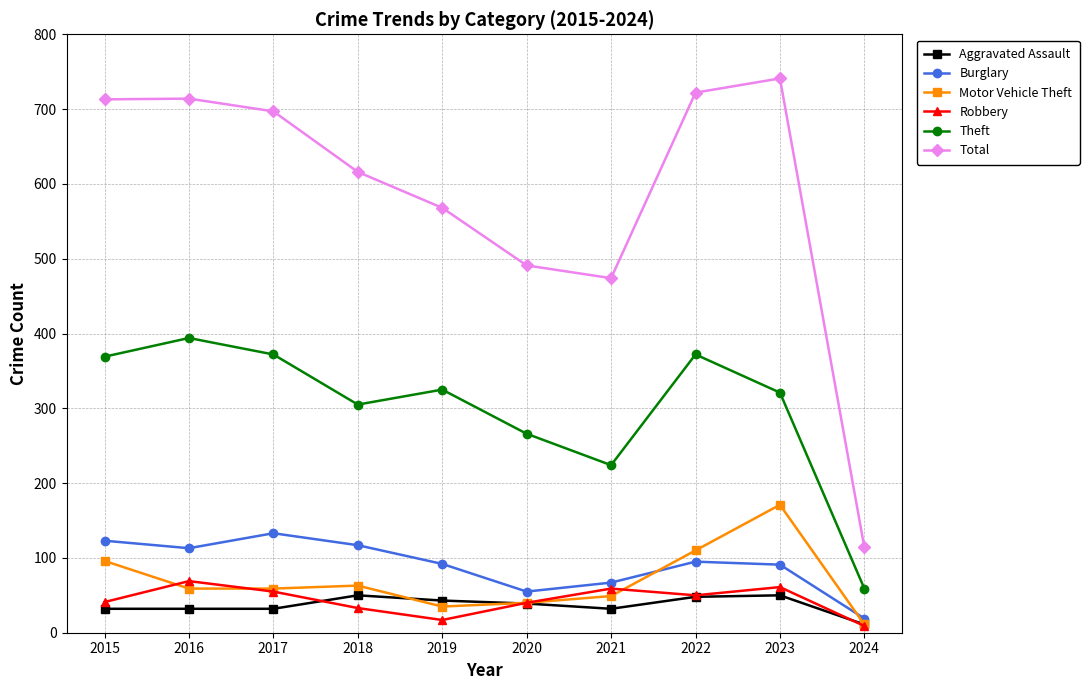

How many data points in Robbery are less than 50?

5